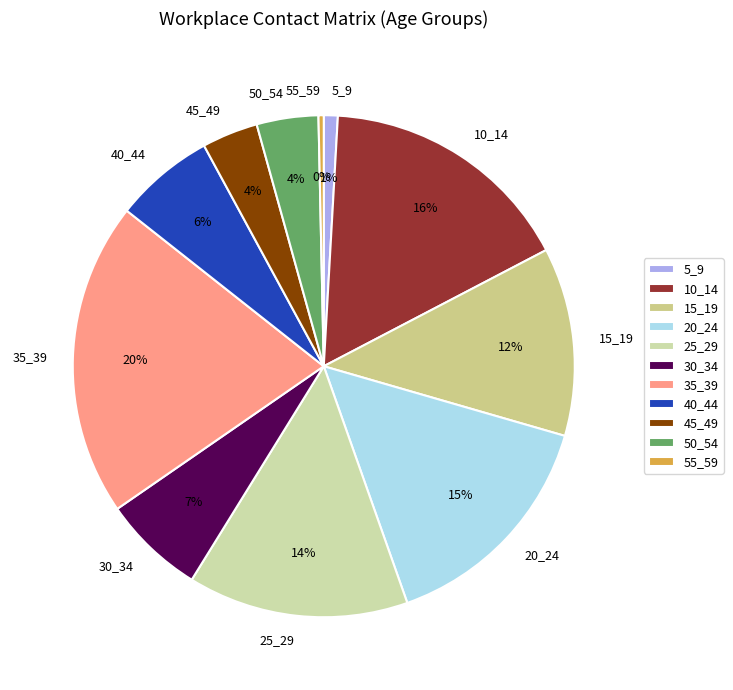

To the nearest percent, what is the difference between the largest and smallest slice percentages?

20%